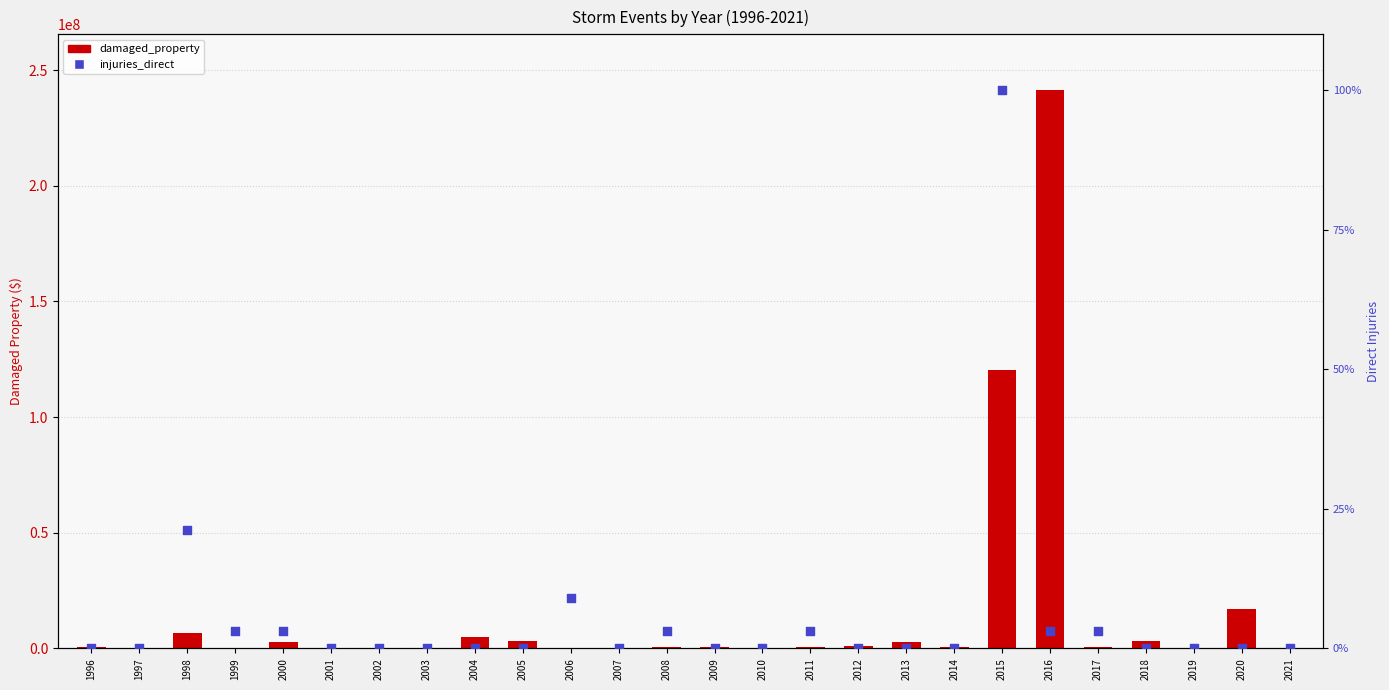

Which series contains the highest Y value?

damaged_property